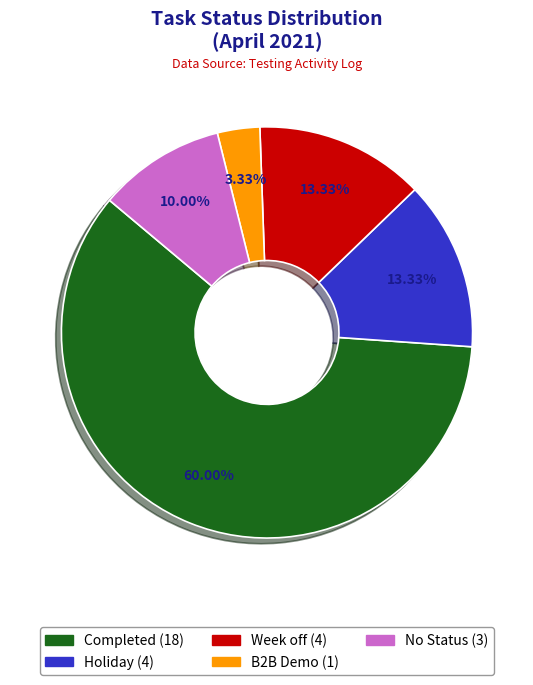

Combined, do Completed and B2B Demo account for over 50%?

Yes